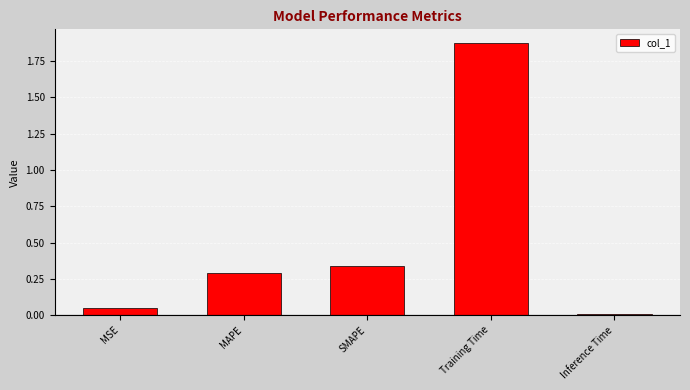

What is the label of the 5th bar from the right?

MSE